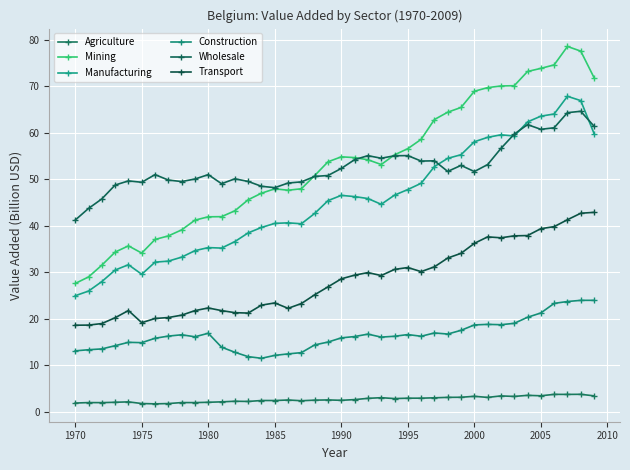

How many data points does each series have?

40